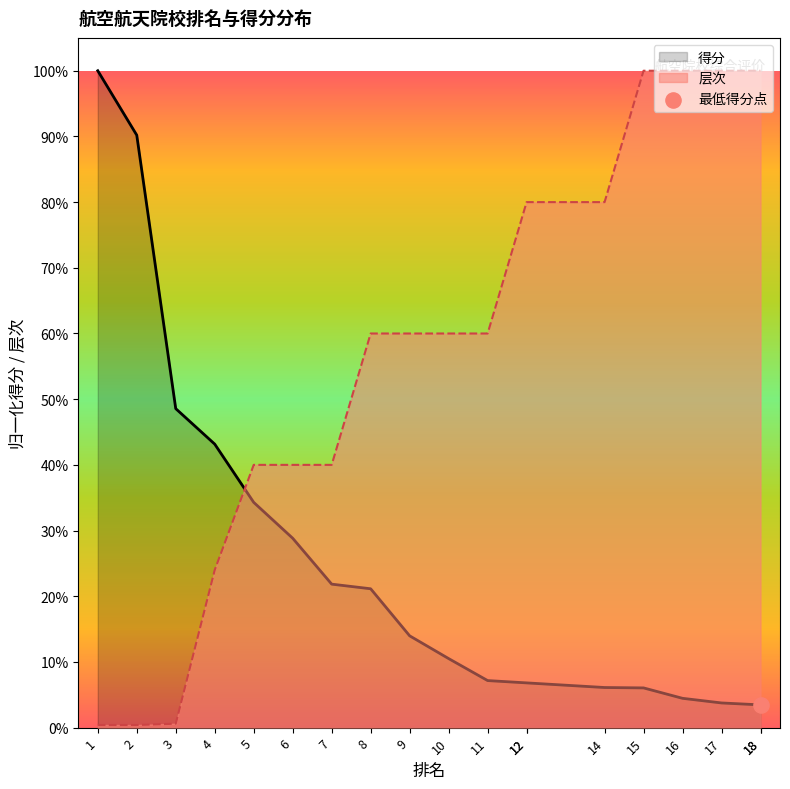

Which series contains the highest Y value?

得分